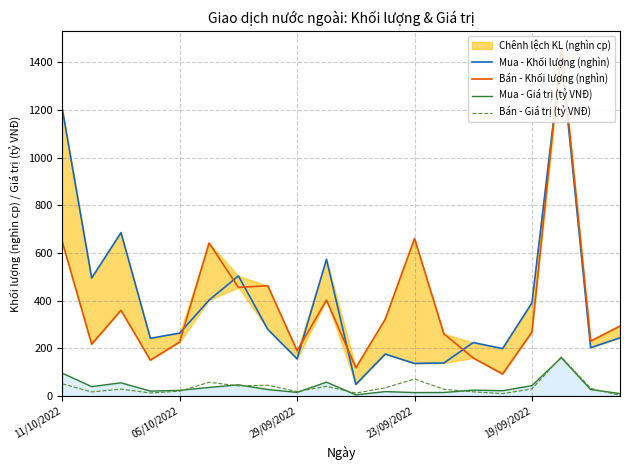

What is the highest value of the Bán - Giá trị (tỷ VNĐ) series?

164.4